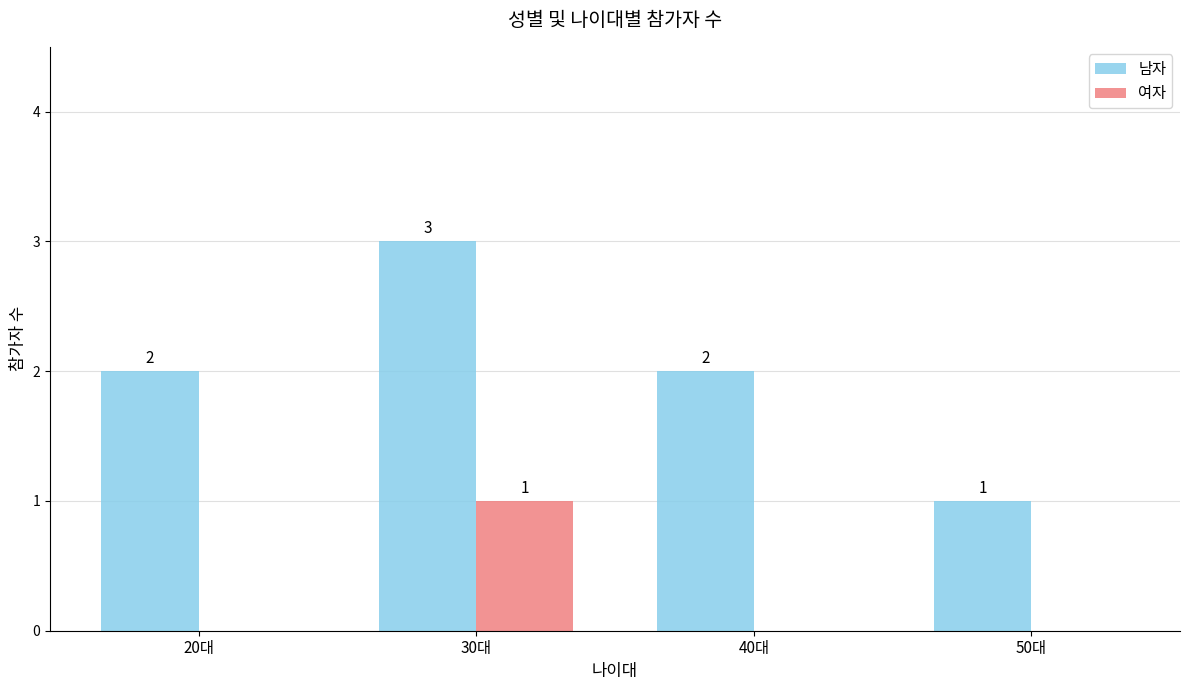

What are all the series names shown in the legend?

남자, 여자